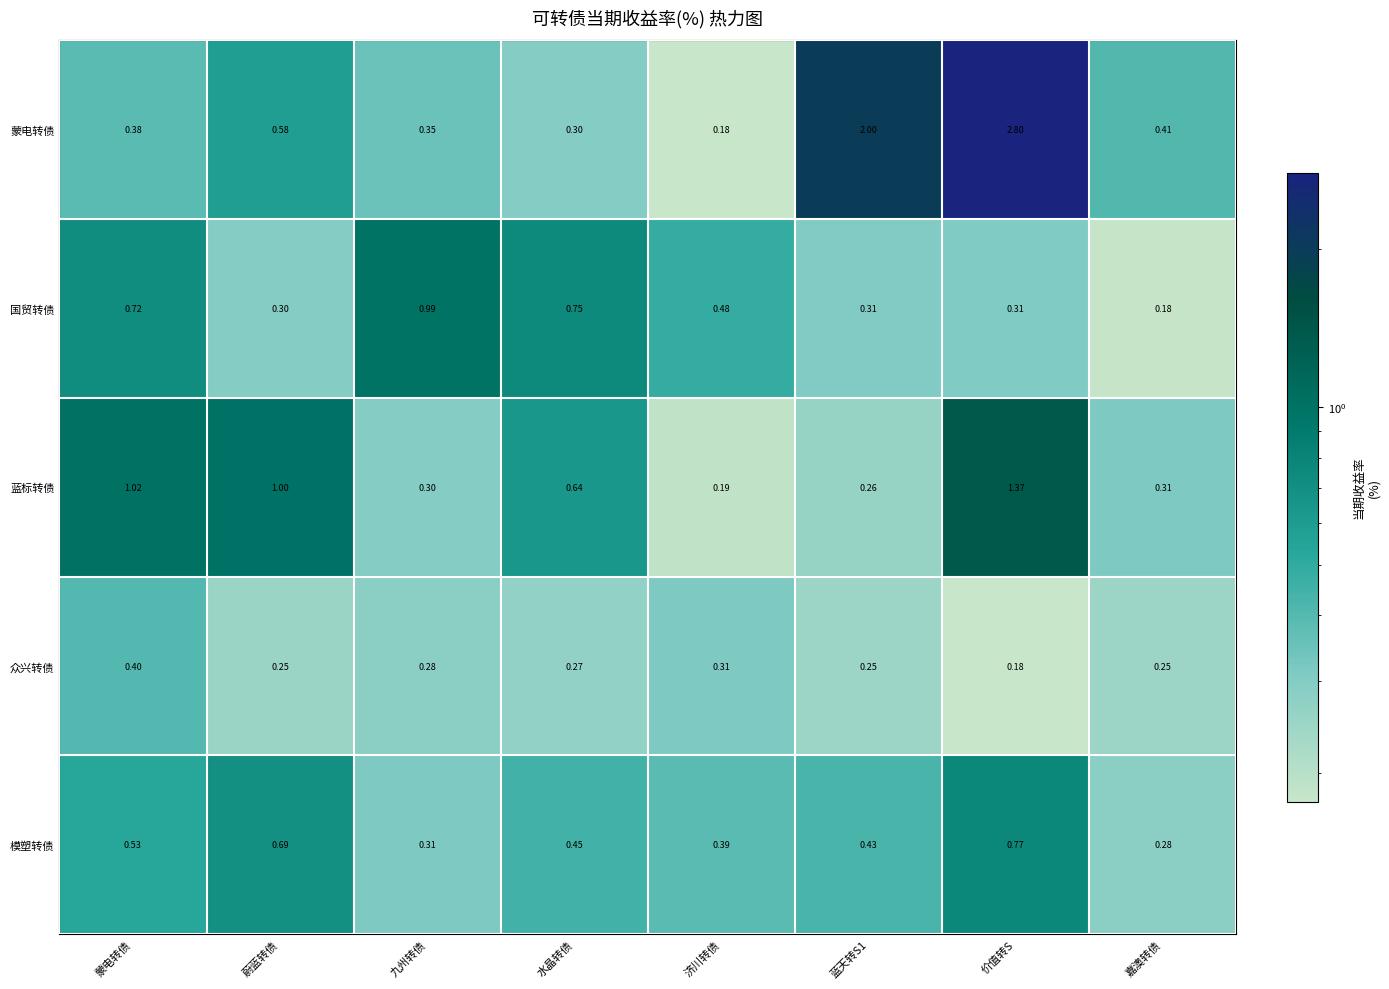

At 九州转债, list the series in order from largest to smallest.

国贸转债, 蒙电转债, 模塑转债, 蓝标转债, 众兴转债